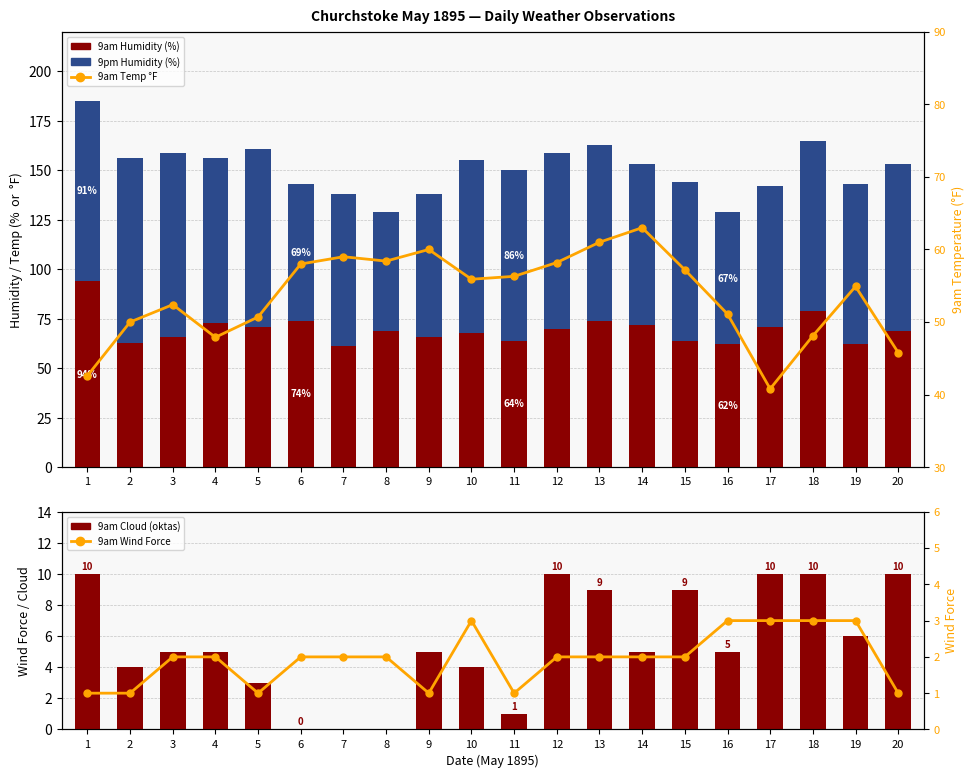

What is the average value of the 9am Cloud Cover series?

5.5